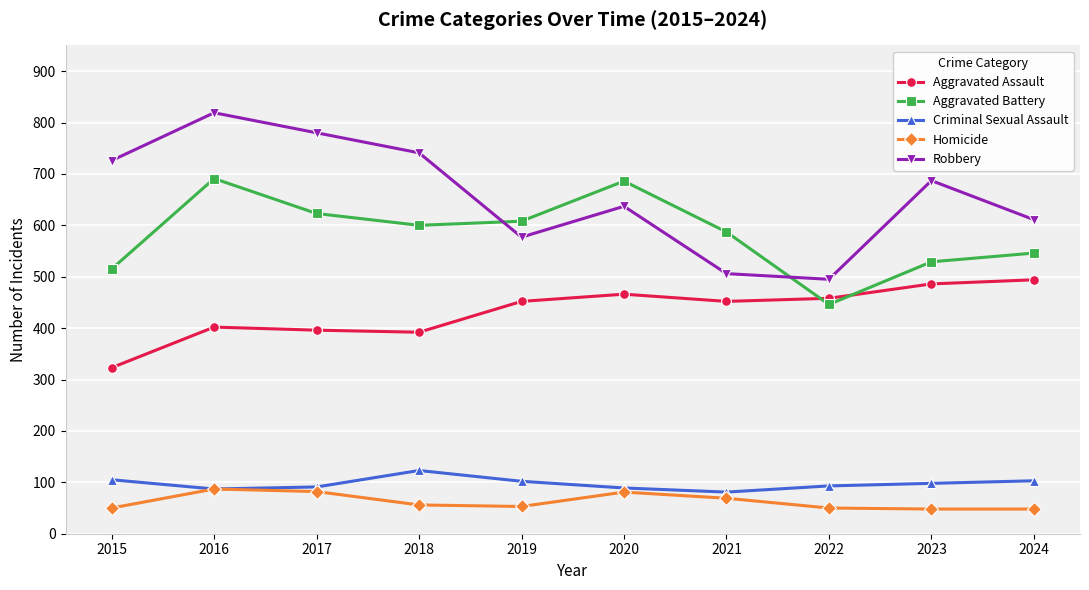

What is the maximum value for Aggravated Assault?

494